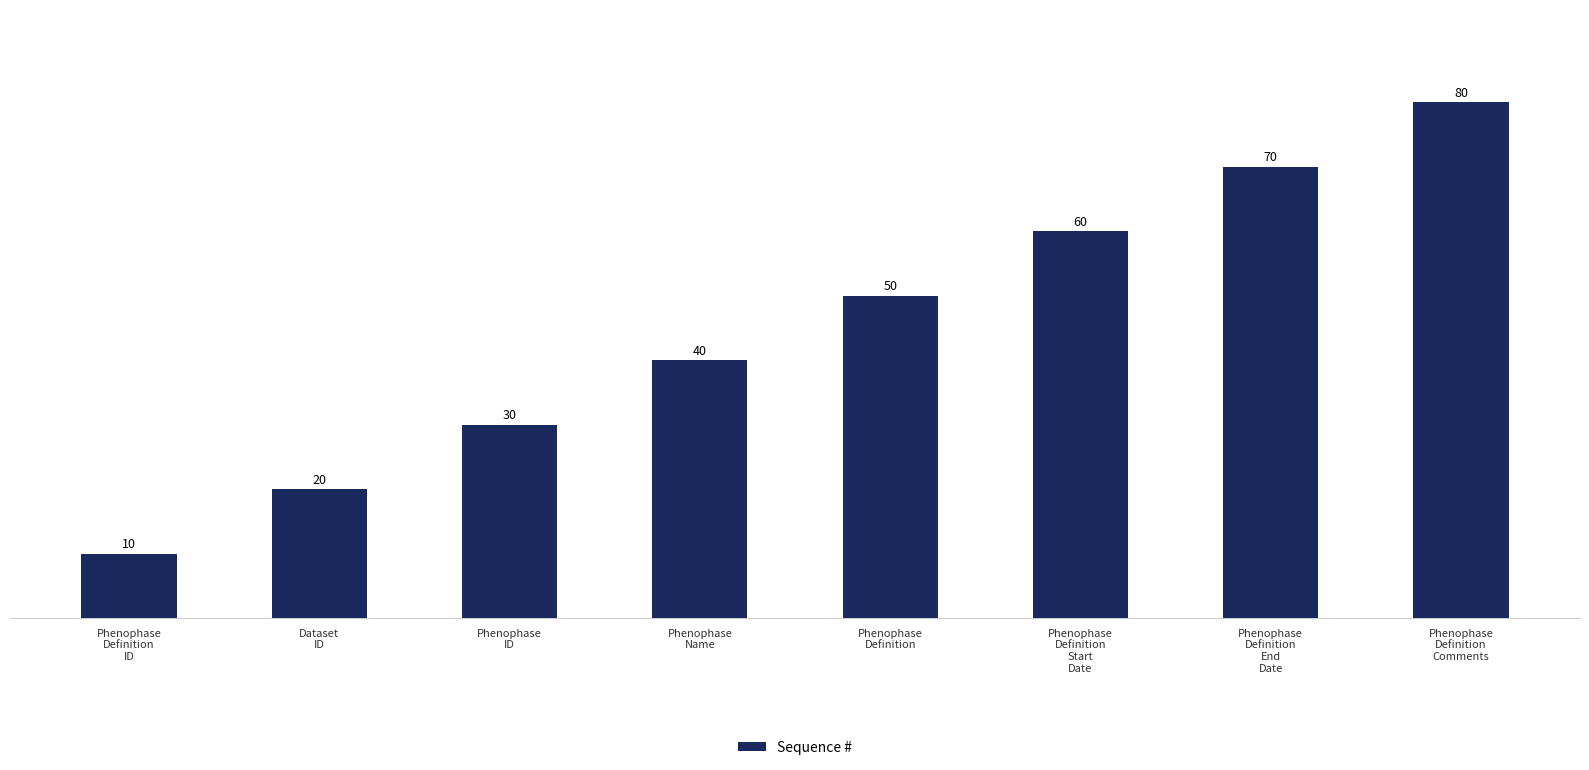

The chart shows a value of 70 at Phenophase
Definition
End
Date. True or false?

True